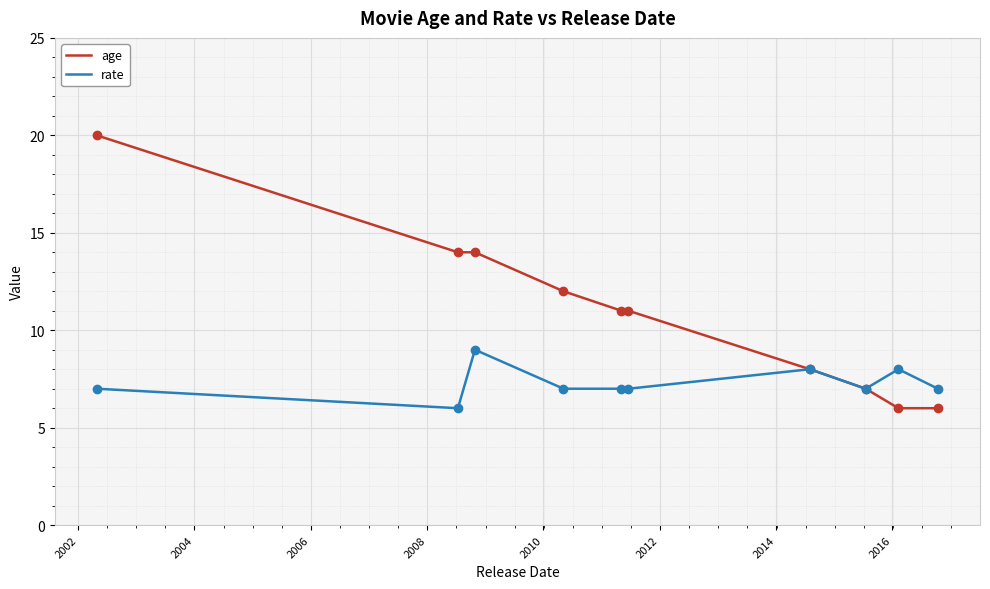

What is the maximum value shown in the chart?

20